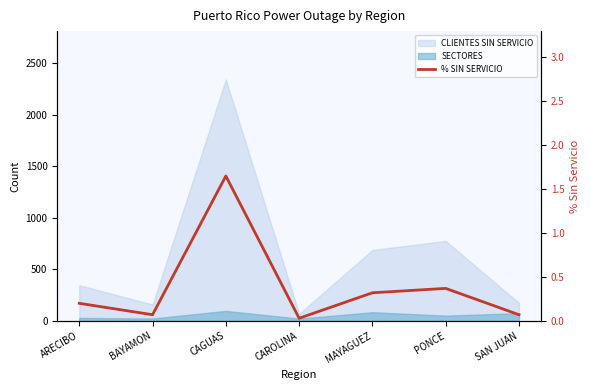

What is the label of the 4th point from the right?

CAROLINA